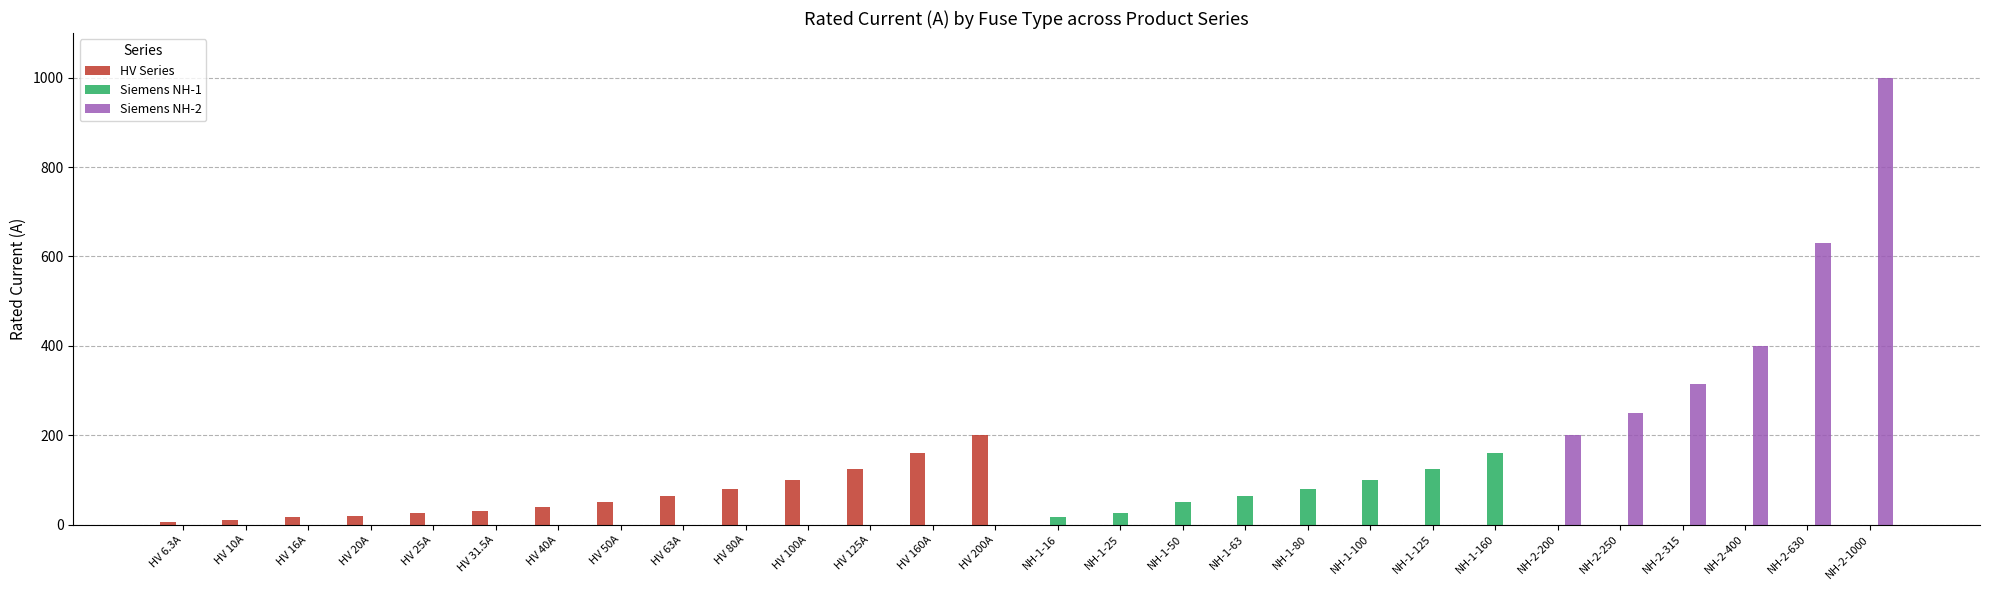

At which label is HV Series closest to 100?

HV 100A